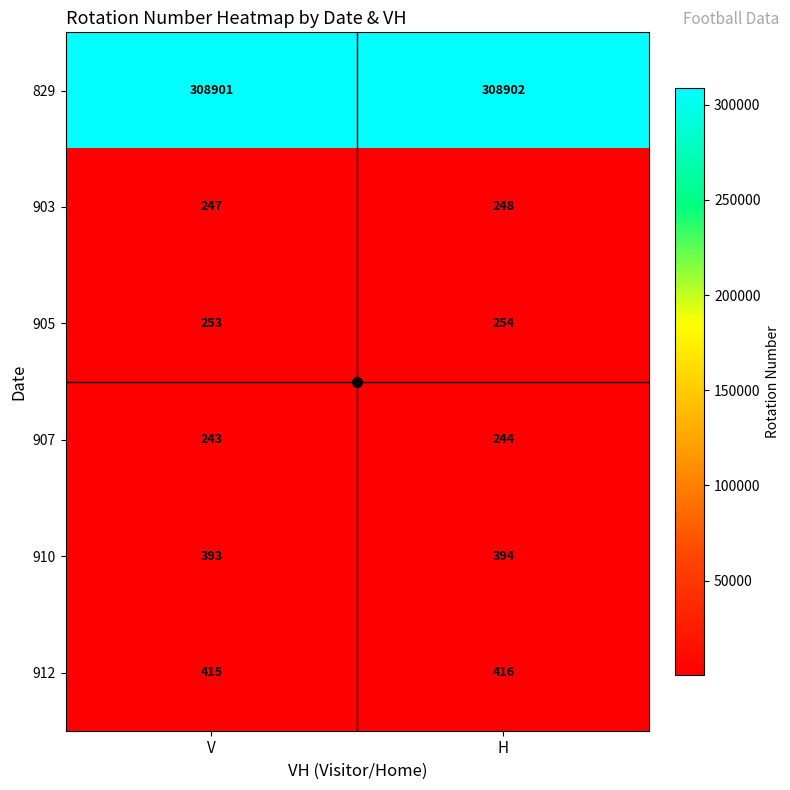

How many series are shown in this chart?

6